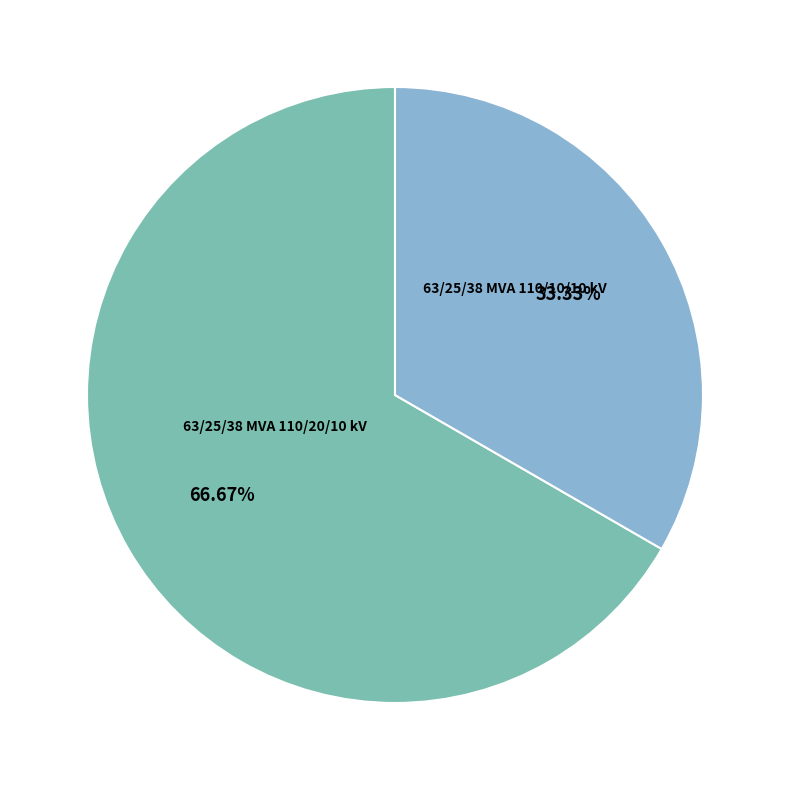

Is there a majority slice in this chart?

Yes